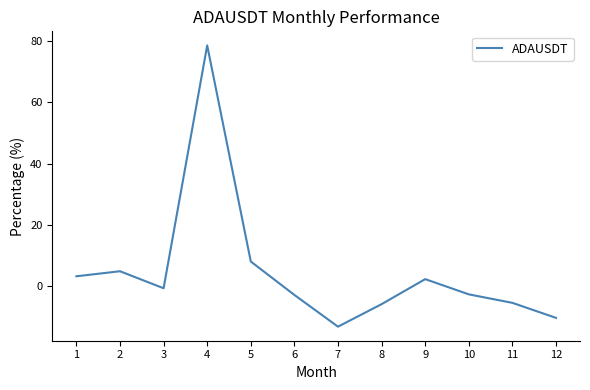

How many categories are shown in the chart?

12